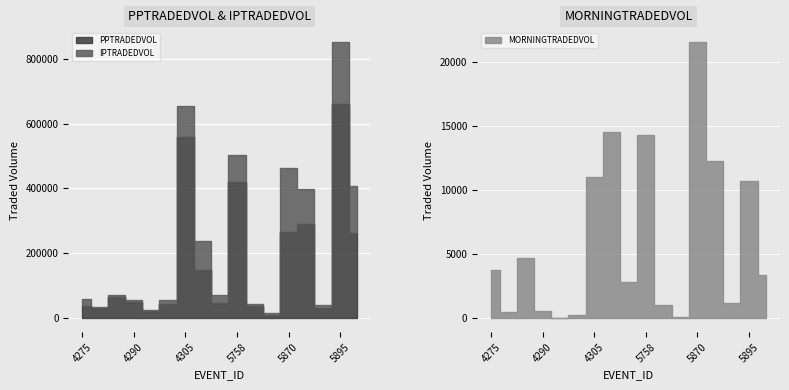

True or false: PPTRADEDVOL and IPTRADEDVOL cross at least once.

False